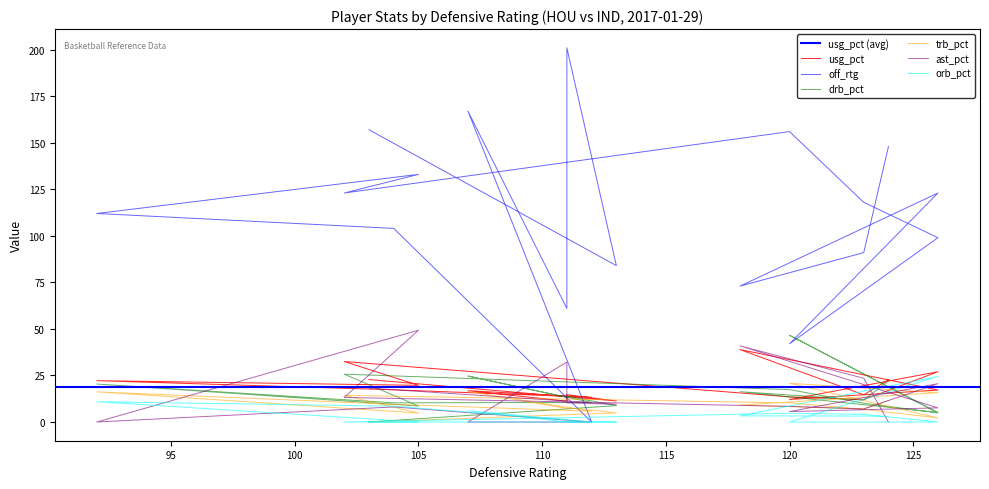

What is the total value across all series at Myles Turner?

181.7